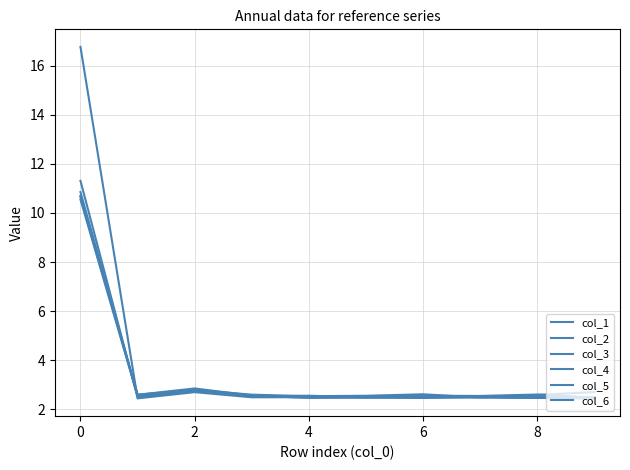

Does the chart have visible grid lines?

Yes